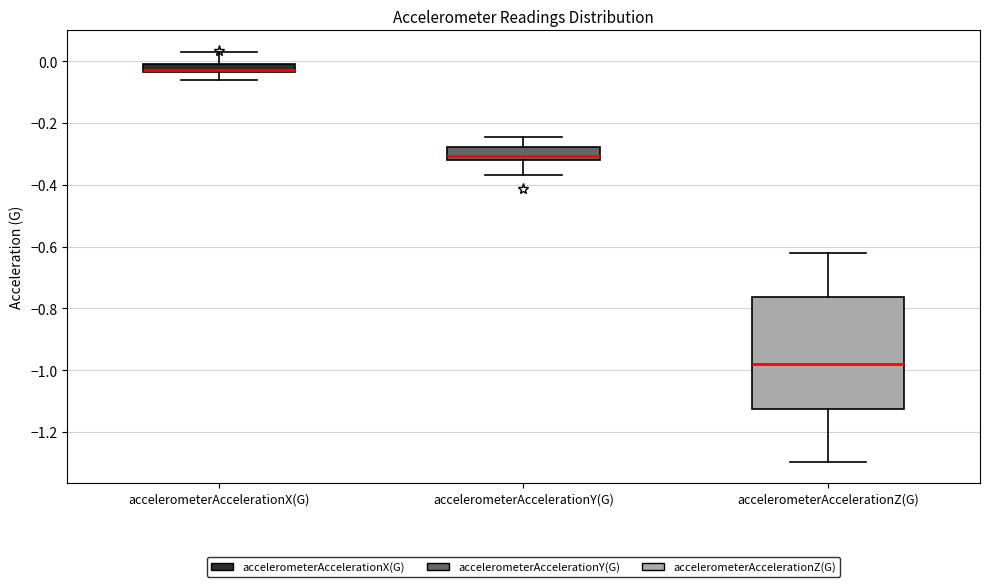

Which box has the lowest median line?

accelerometerAccelerationZ(G)